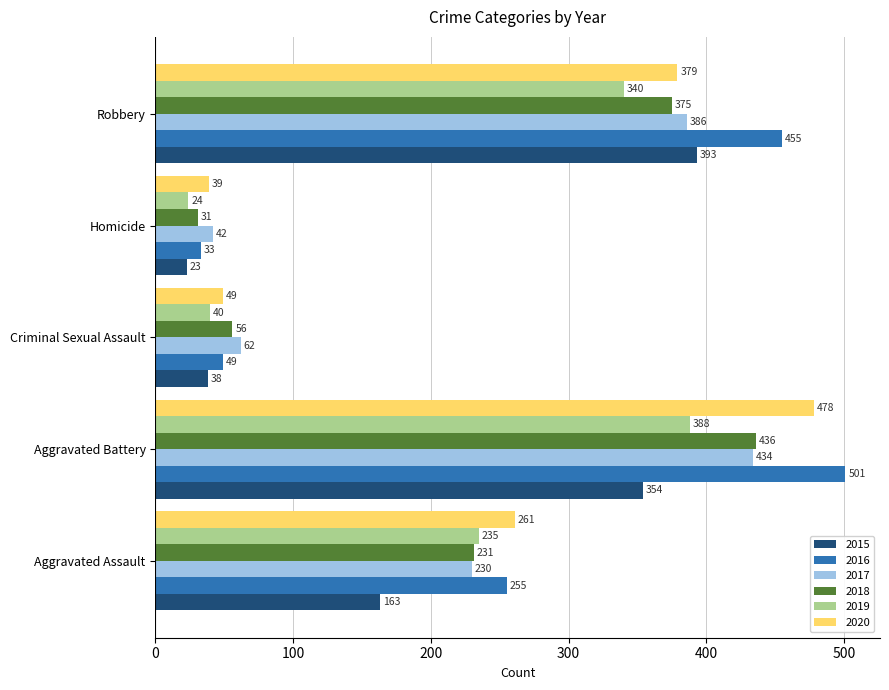

At which label is 2019 closest to 206?

Aggravated Assault